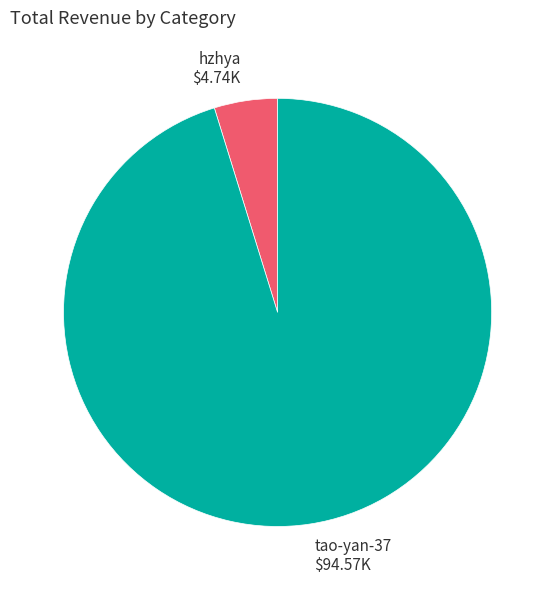

Approximately how many times larger is the value at hzhya compared to tao-yan-37?

0.1